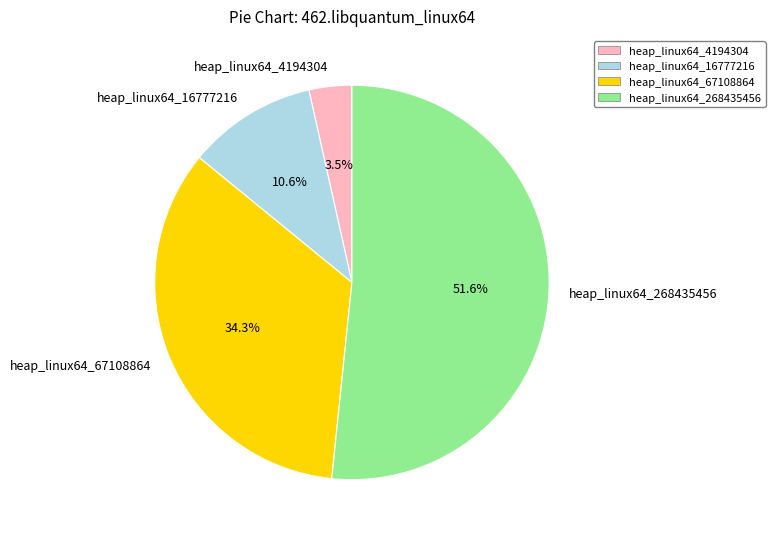

Is it true that heap_linux64_16777216 is 11% of the pie?

True